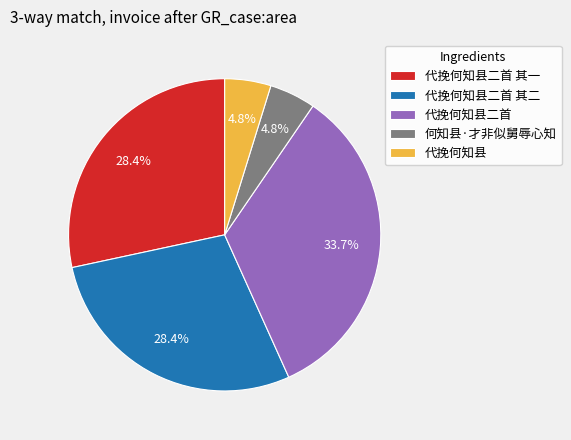

What percentage is NOT represented by 代挽何知县二首 其二?

71.6%